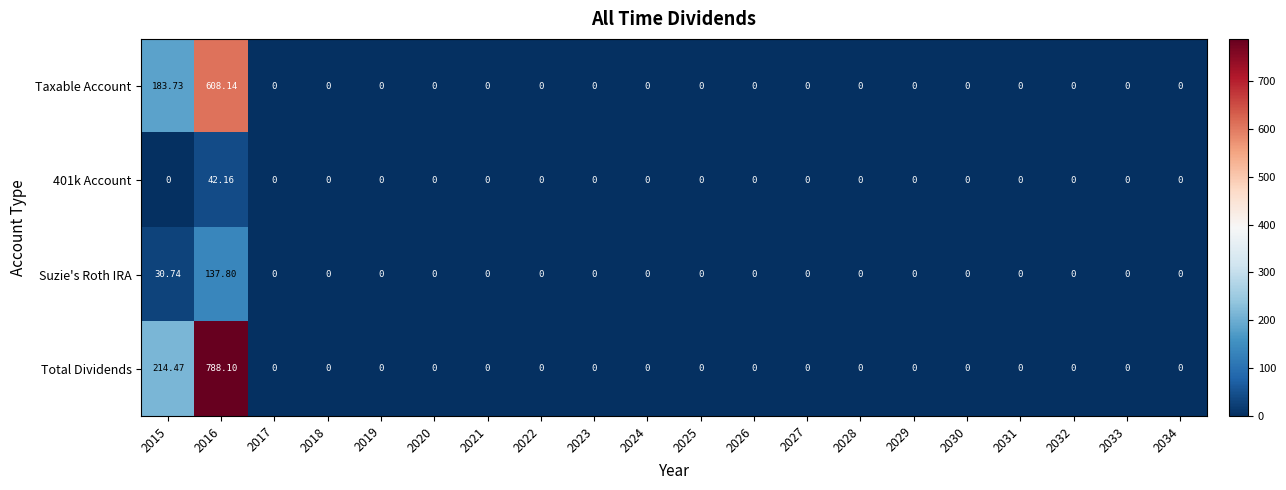

Which series changed the most between 2016 and 2026?

Total Dividends